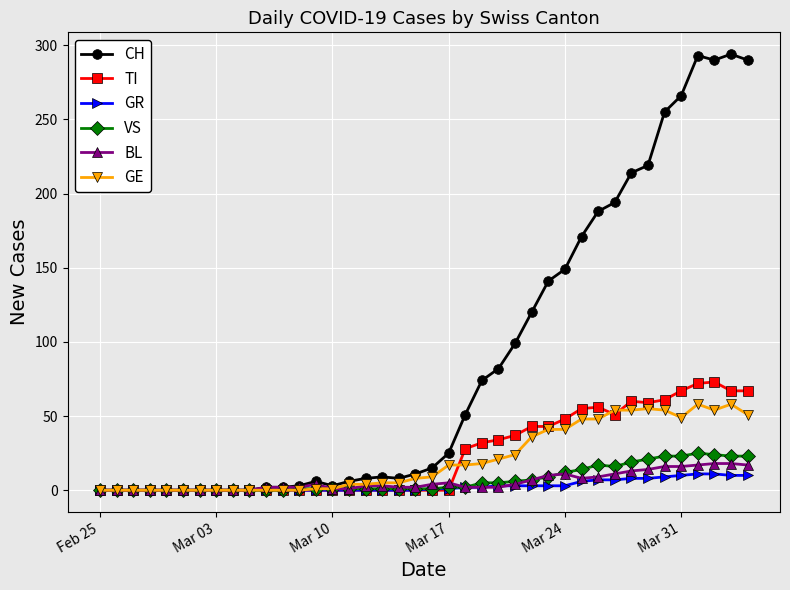

True or false: GE has more than 2 points higher than both neighbors.

True